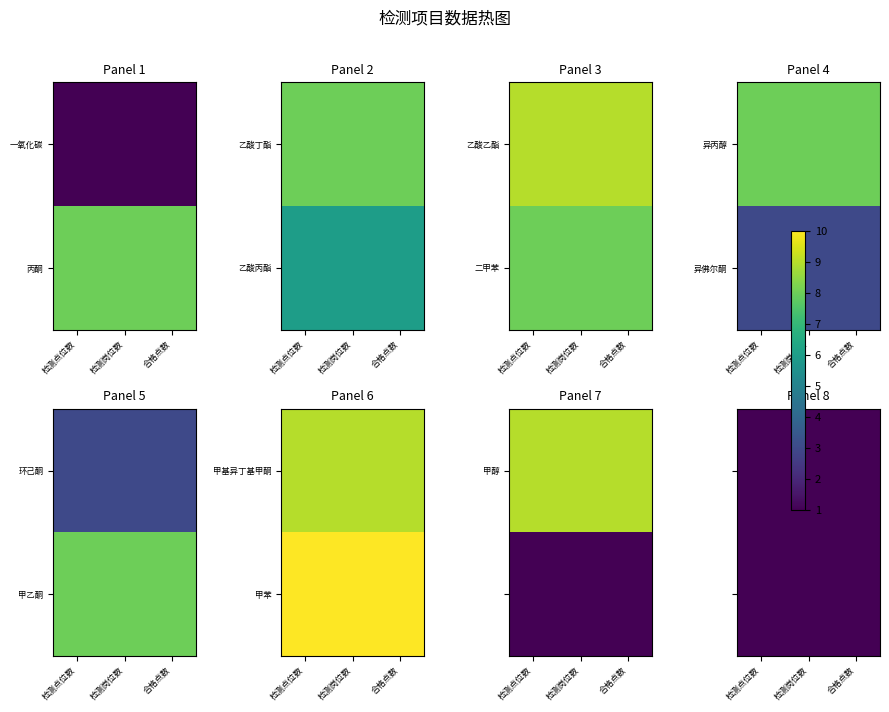

Is the value of 检测点位数 at 乙酸丙酯 greater than the value of 检测岗位数 at 丙酮?

No